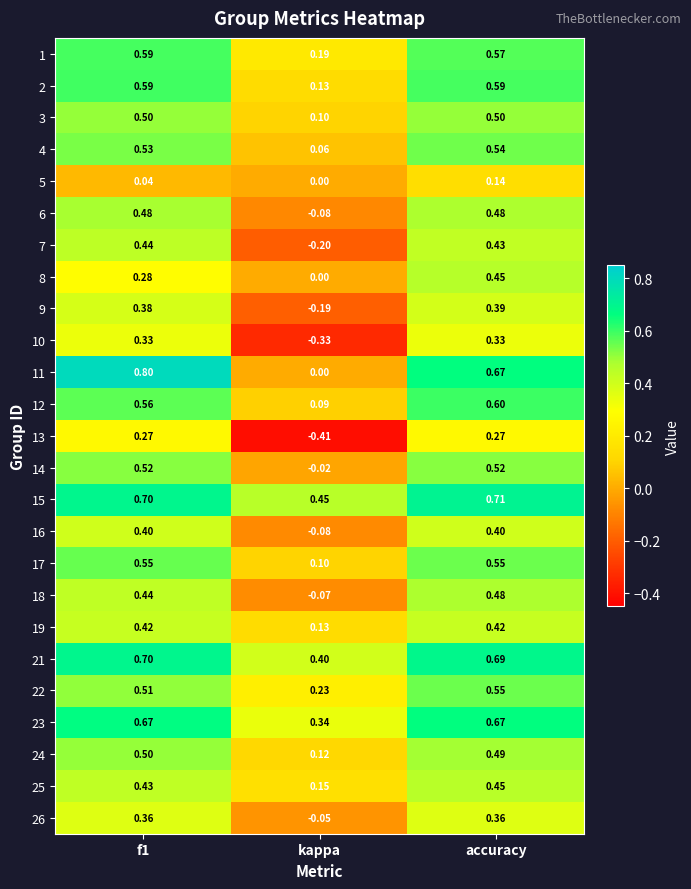

Which category has the highest value in the 15 series?

accuracy